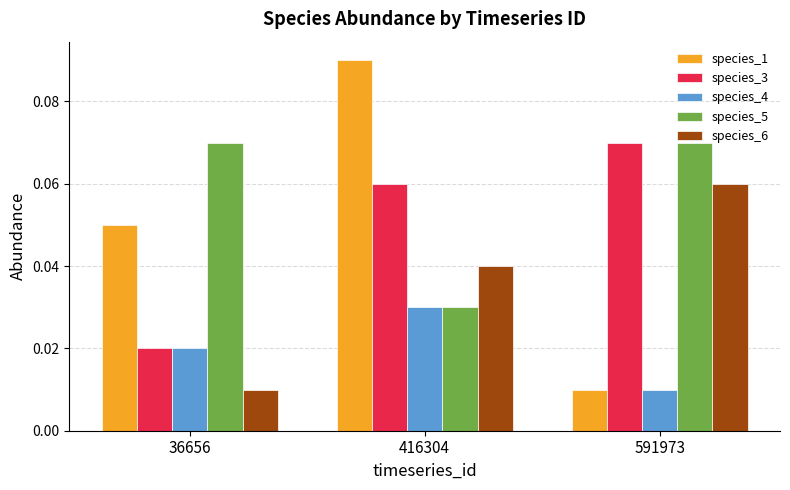

What is the total value across all series at 591973?

0.2